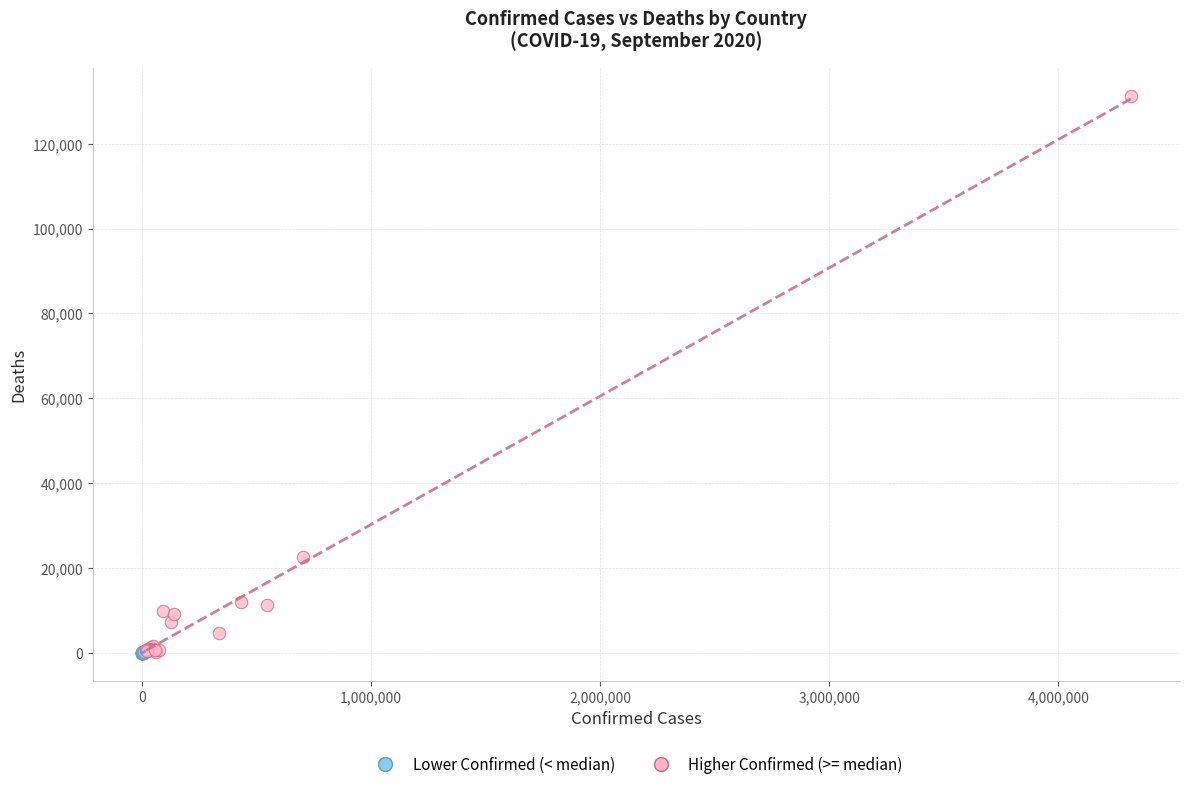

Which series has the largest Y range (max minus min)?

Higher Confirmed (>= median)